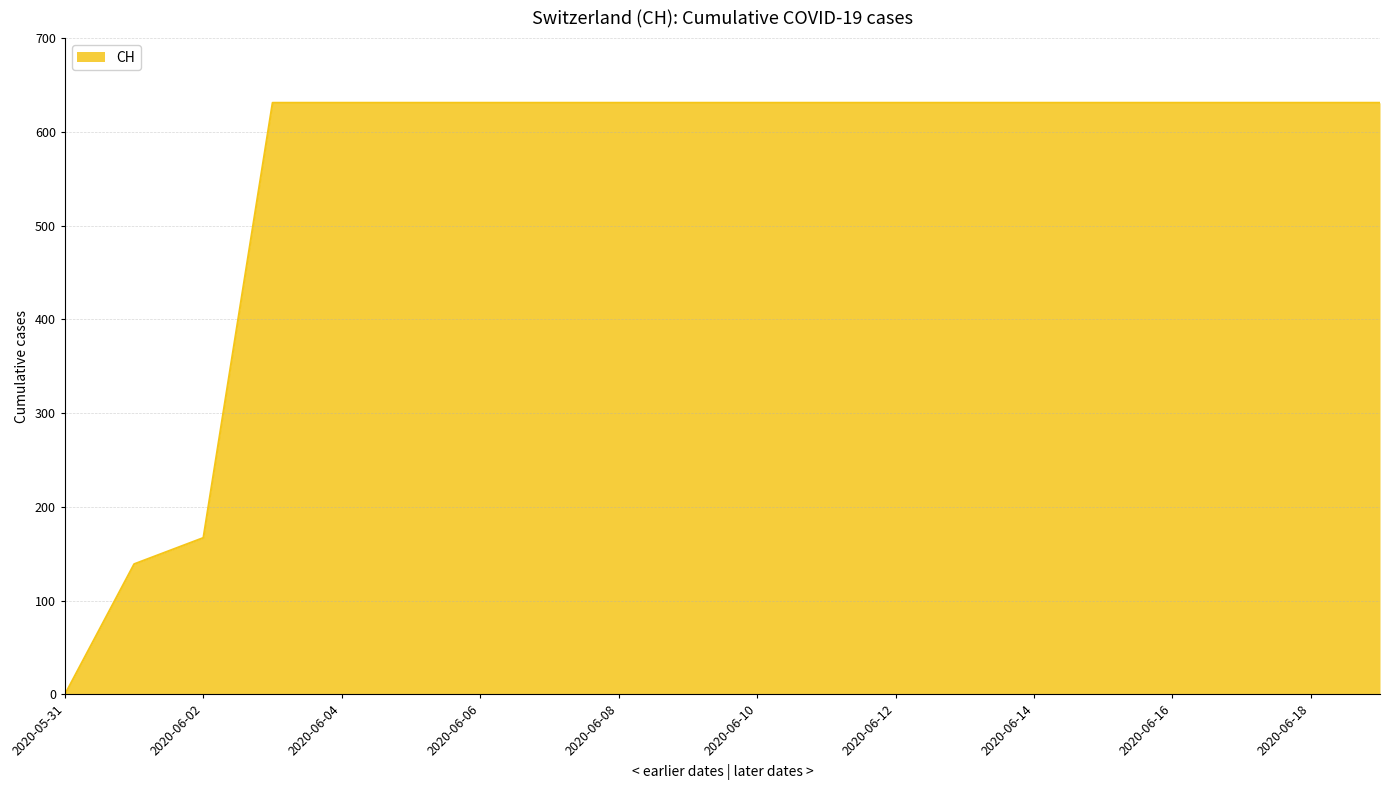

What is the difference between the maximum and minimum values?

631